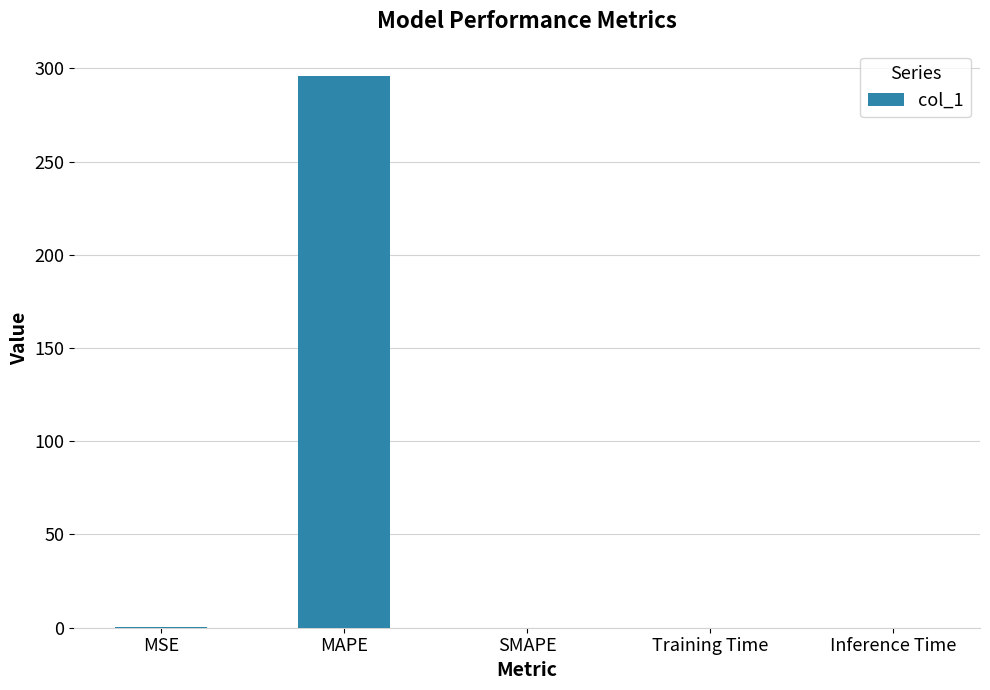

The value at Training Time is 0.0. True or false?

True